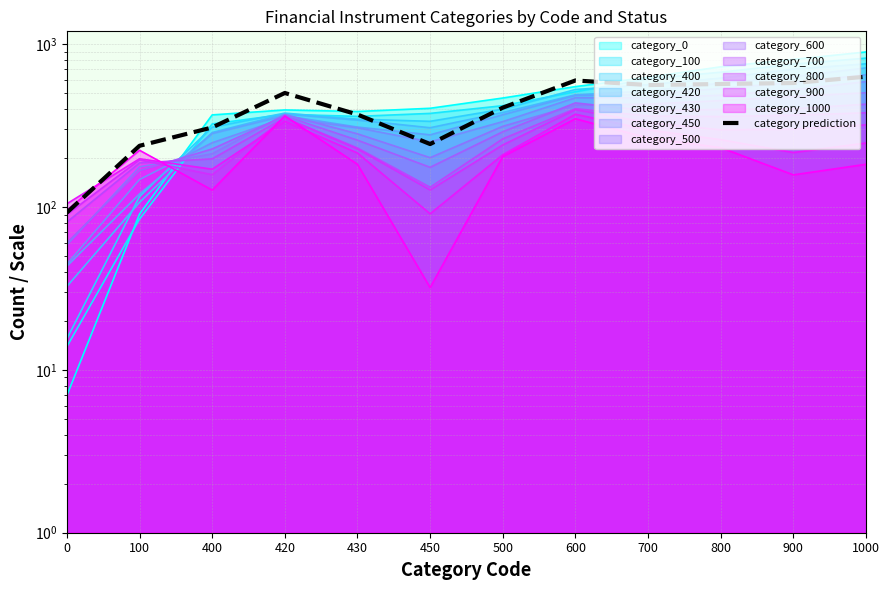

What is the ratio of the value at 430 to the value at 400?

1.2